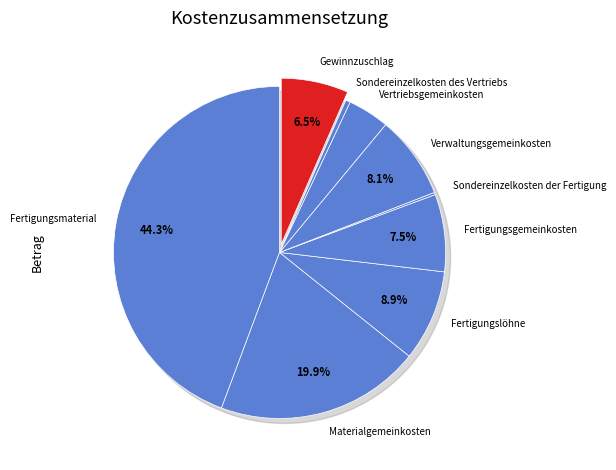

How many slices are in this pie chart?

9